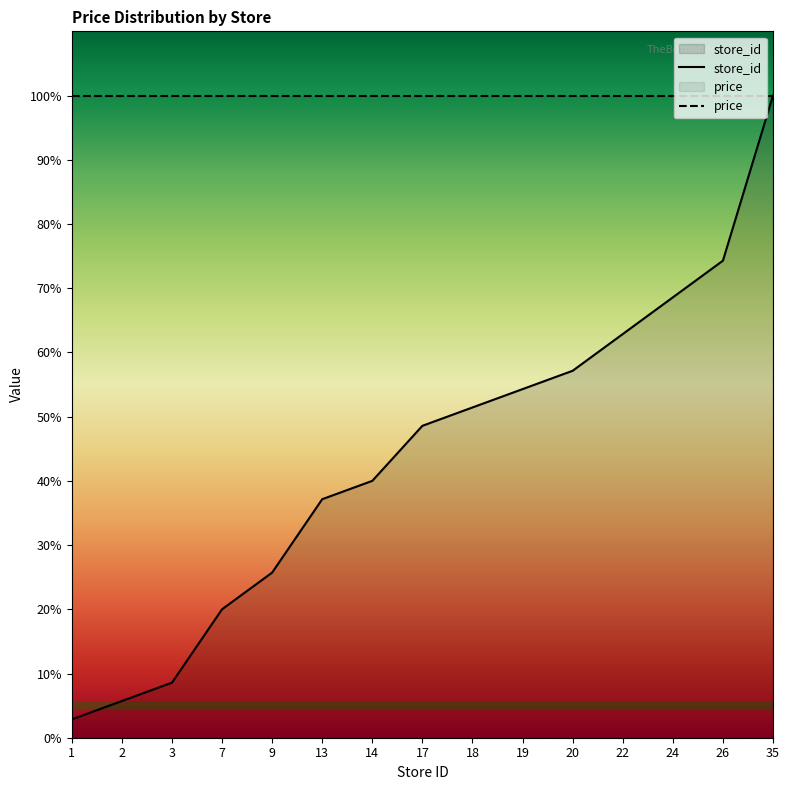

The value at 14 is 40.0. True or false?

True